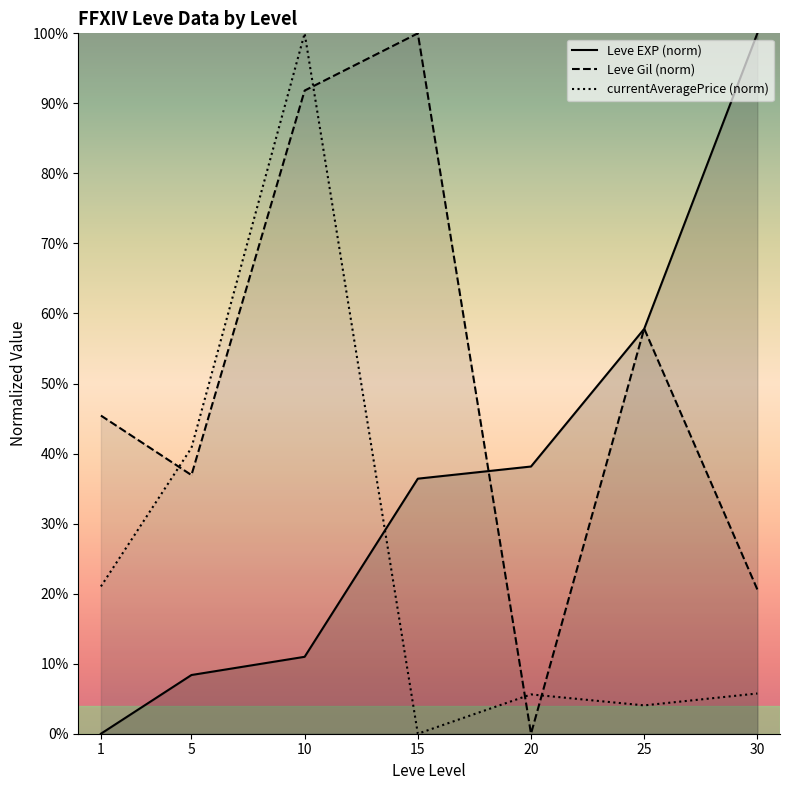

Is it true that Leve EXP (norm) equals 36.4 at 15?

True